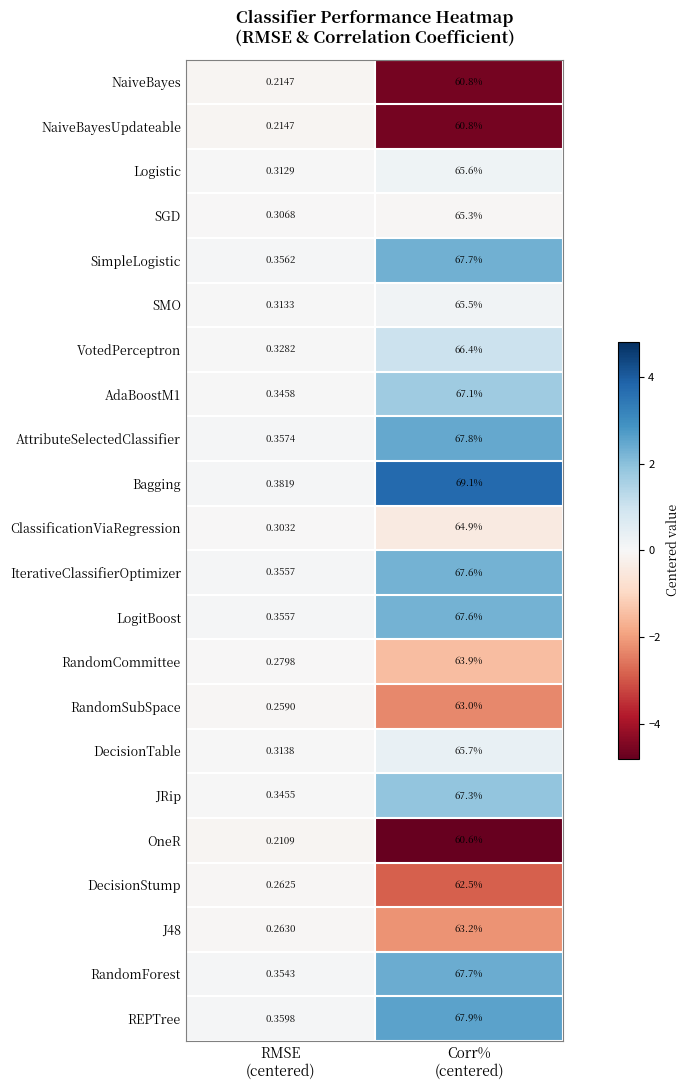

Between RMSE
(centered) and Corr%
(centered), which series saw the biggest shift?

Bagging